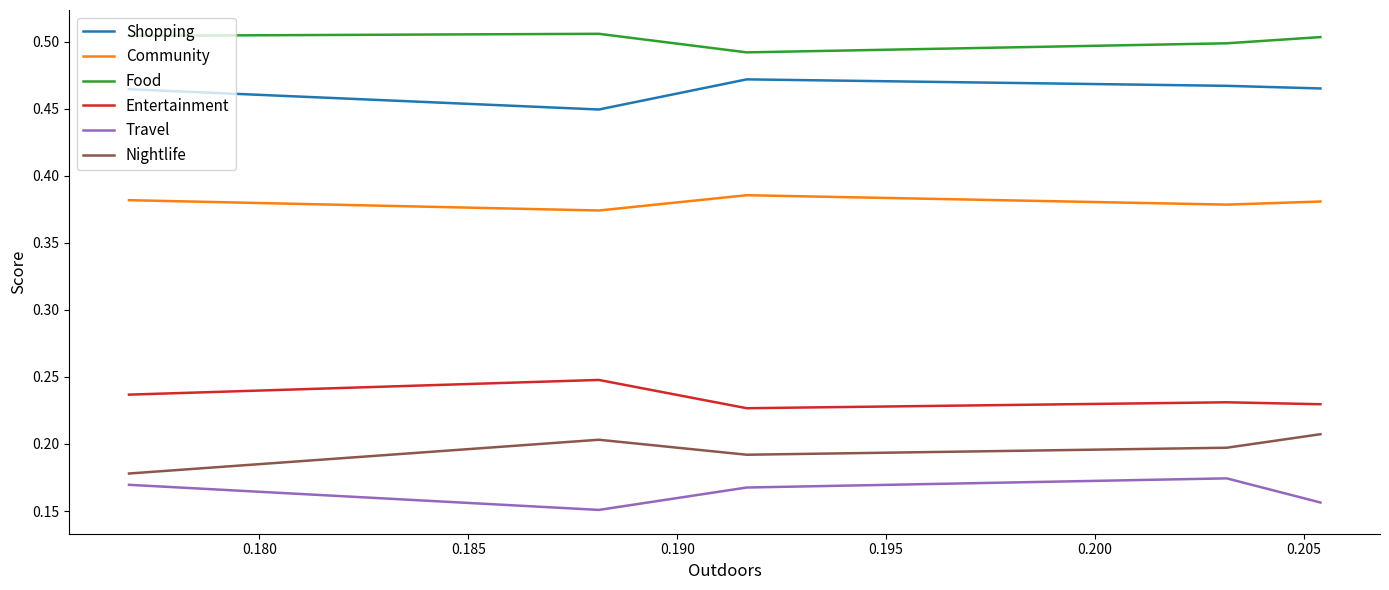

Is the value of Travel at 0.175 greater than the value of Food at 0.185?

No